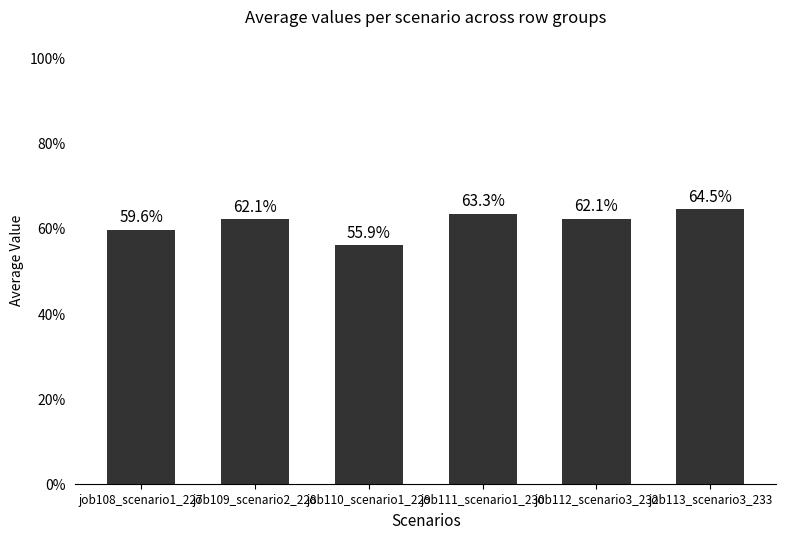

Does the chart contain any negative values?

No